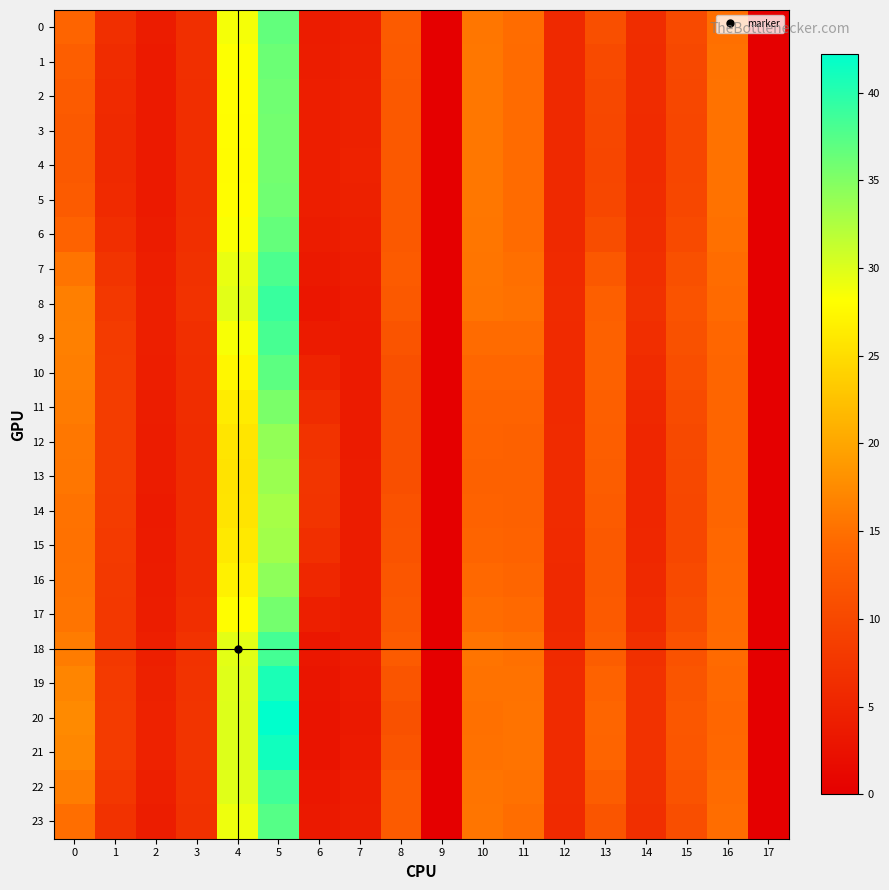

What is the total value across all series at 14?

148.8